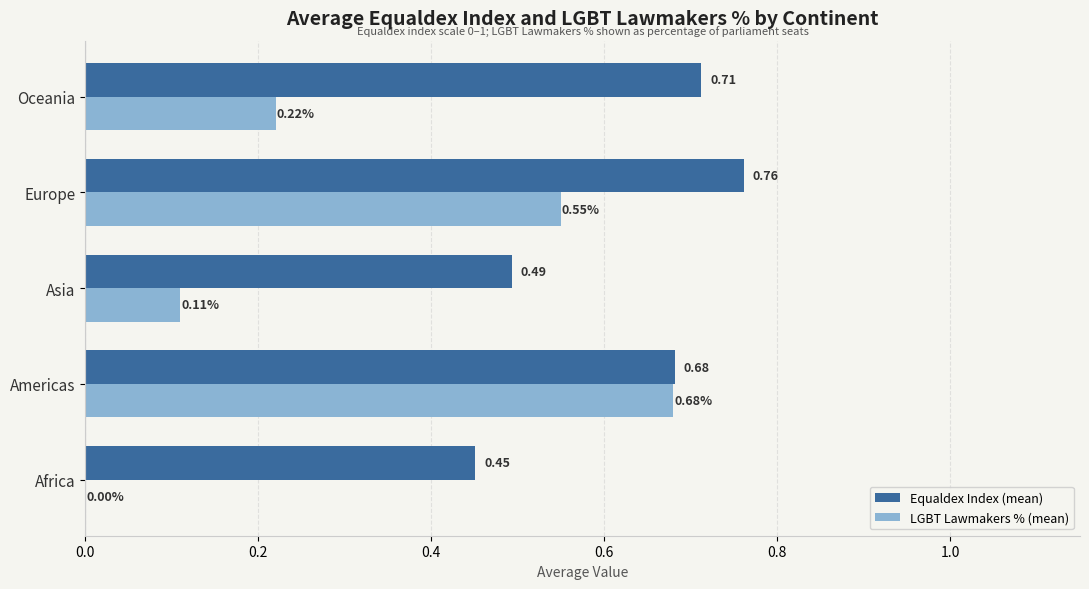

At which category is the sum across all series the highest?

Americas